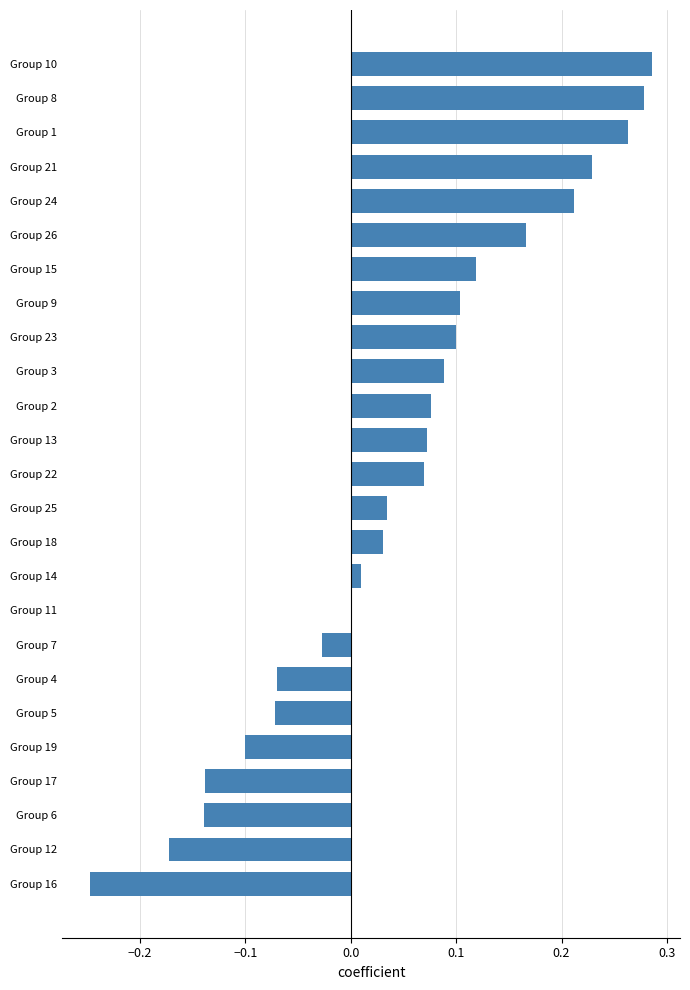

What is the change in value from Group 13 to Group 1?

+0.2